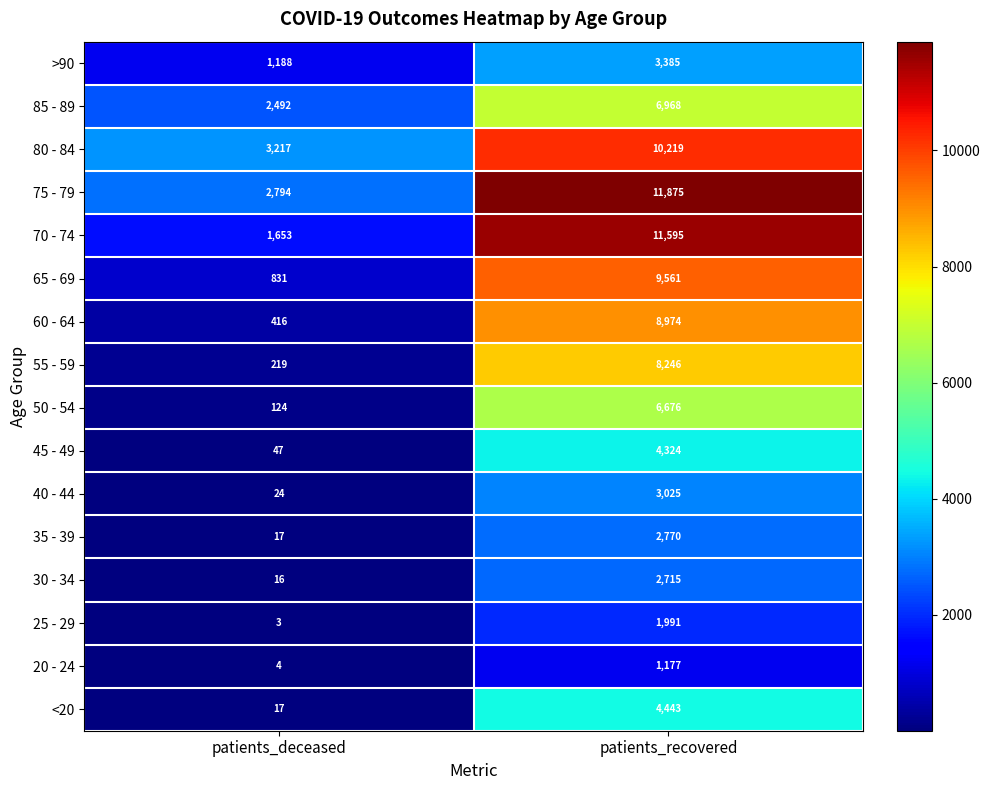

At how many categories does at least one series exceed 7543?

1